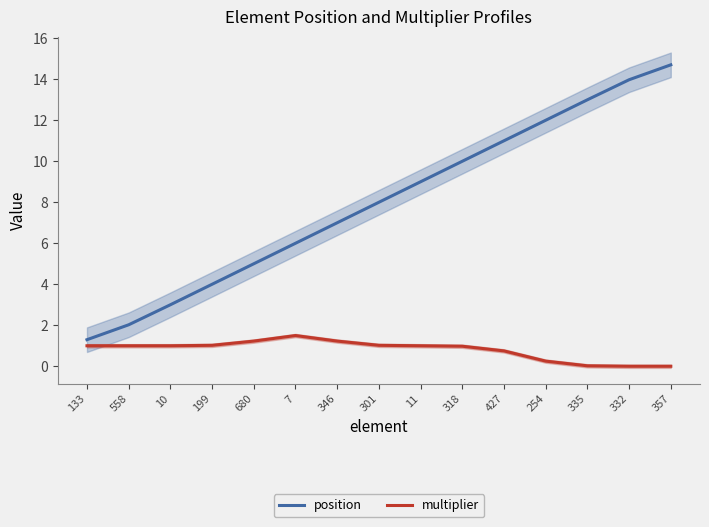

True or false: position has more than 2 points higher than both neighbors.

False